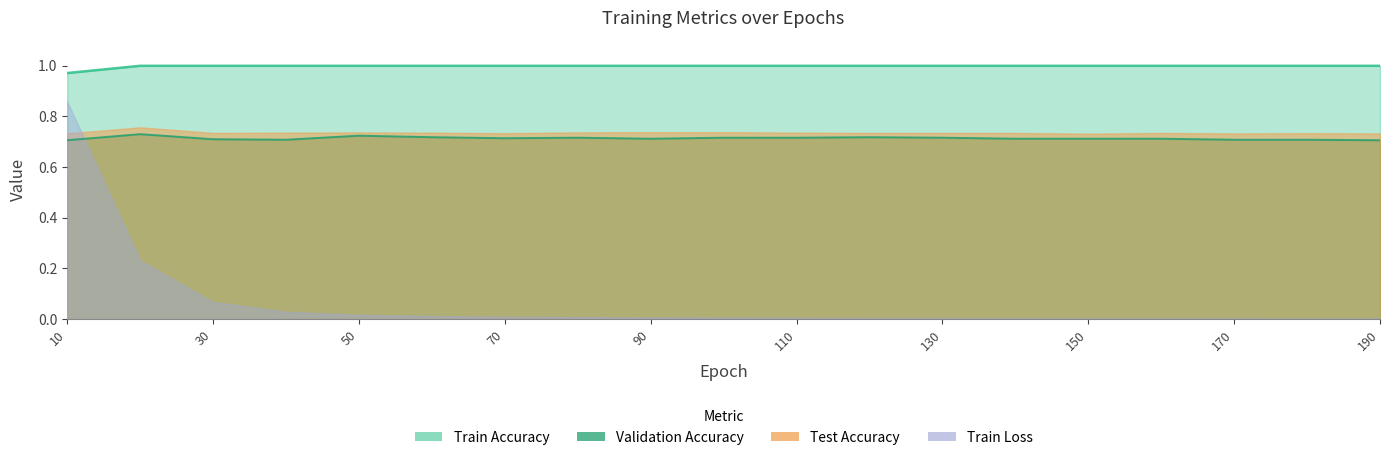

Which category has the highest value in the Validation Accuracy series?

20